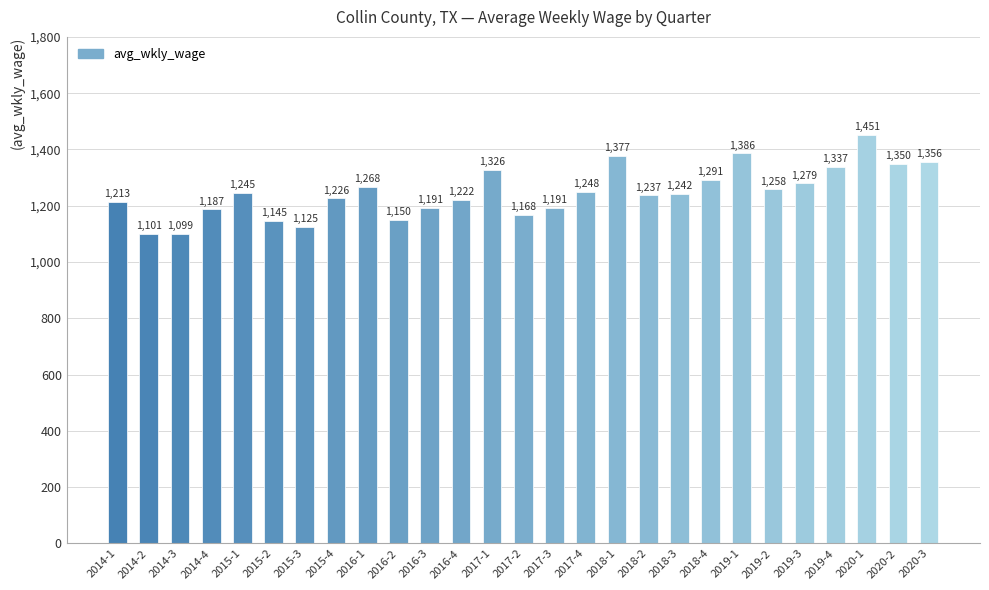

What is the approximate value at 2017-3, to the nearest 10?

1190